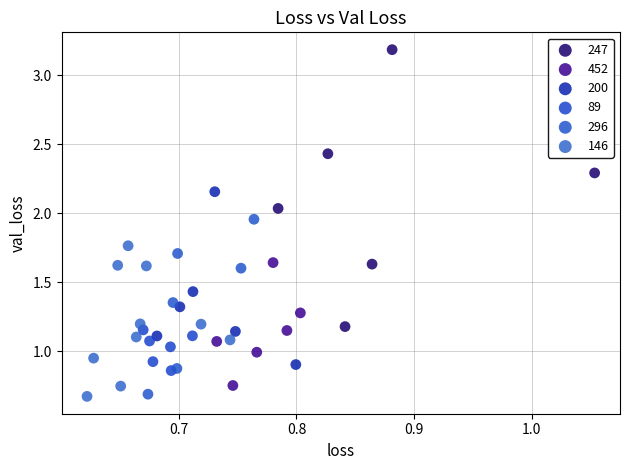

Which series contains the highest Y value?

247